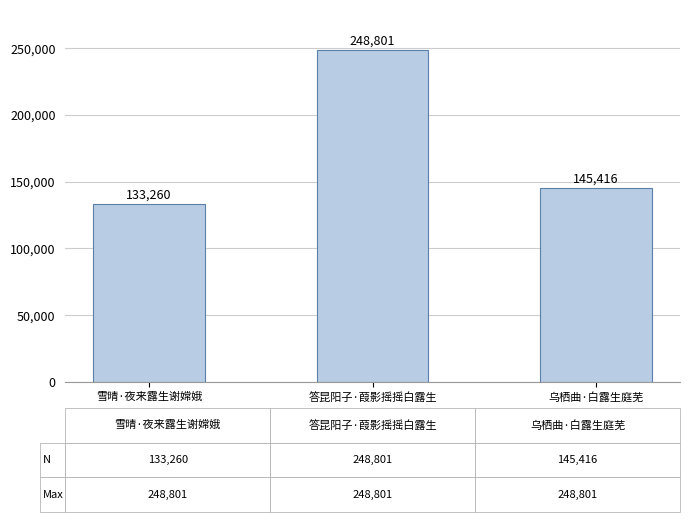

What position from the left is 答昆阳子·葭影摇摇白露生?

2